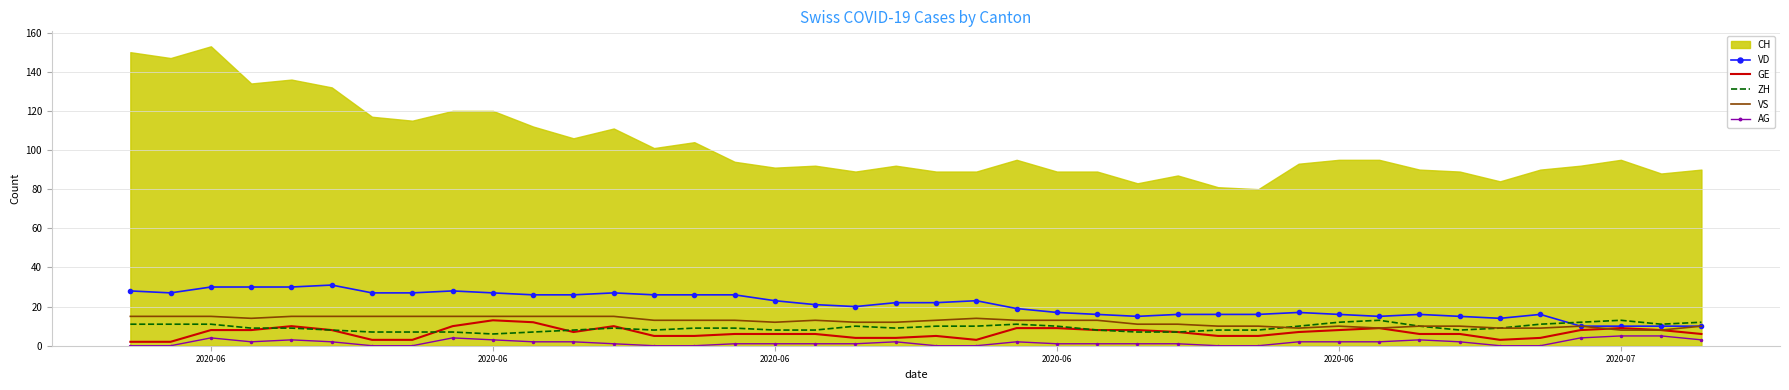

Where is the first local minimum for ZH?

2020-06